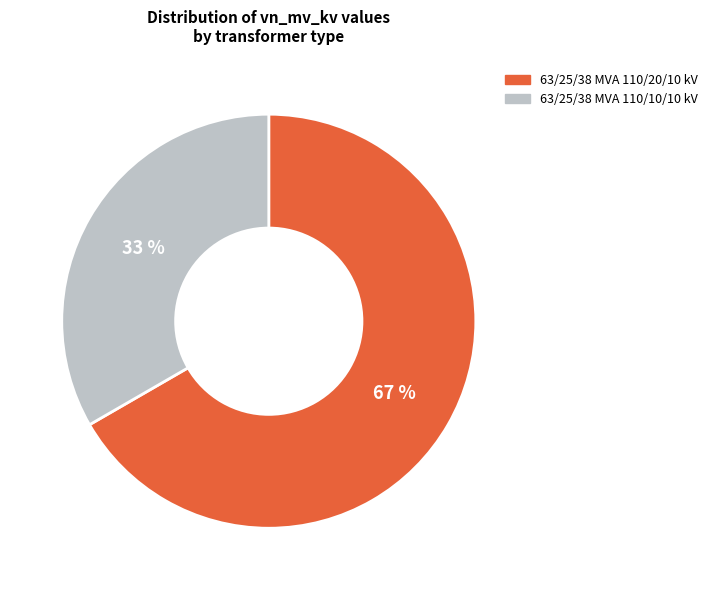

True or false: 63/25/38 MVA 110/20/10 kV accounts for 67% of the total.

True